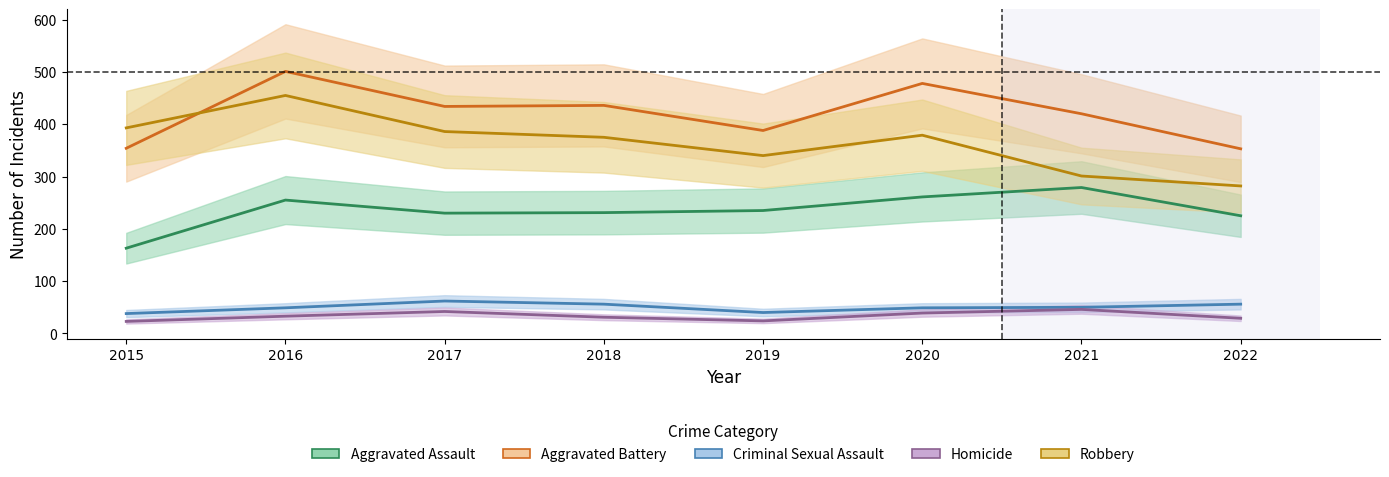

Reading left to right, list all the values displayed in this chart.

Aggravated Assault: 163	255	230	231	235	261	279	225
Aggravated Battery: 354	501	434	436	388	478	420	353
Criminal Sexual Assault: 38	49	62	56	40	49	50	56
Homicide: 23	33	42	31	24	39	46	29
Robbery: 393	455	386	375	340	379	301	282